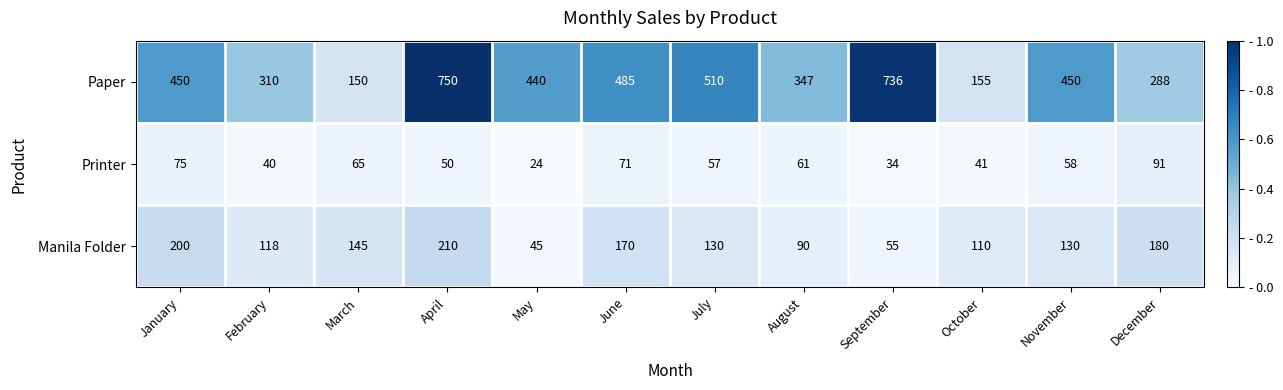

List the series in order of their overall mean, highest first.

Paper, Manila Folder, Printer